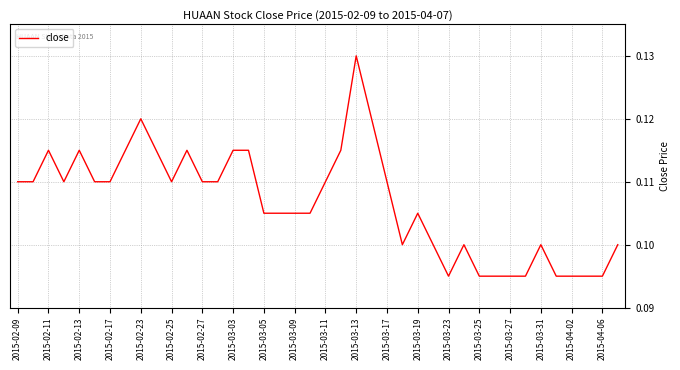

Does the chart display data point markers on the line(s)?

No